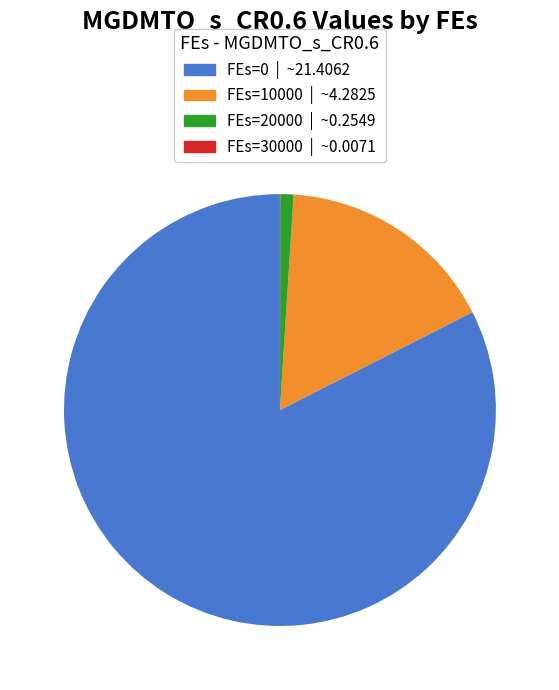

Does any single category account for the majority?

Yes